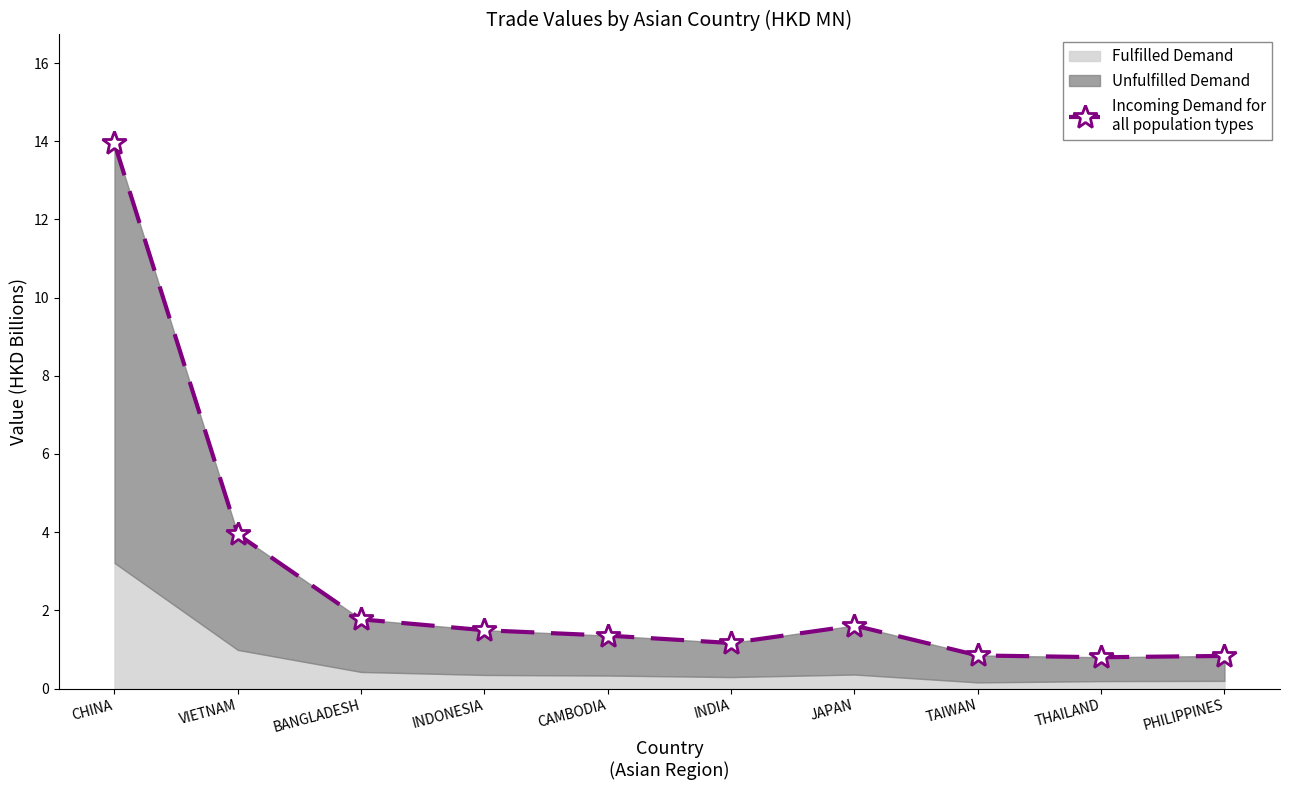

True or false: there are more than 2 points higher than both neighbors.

False